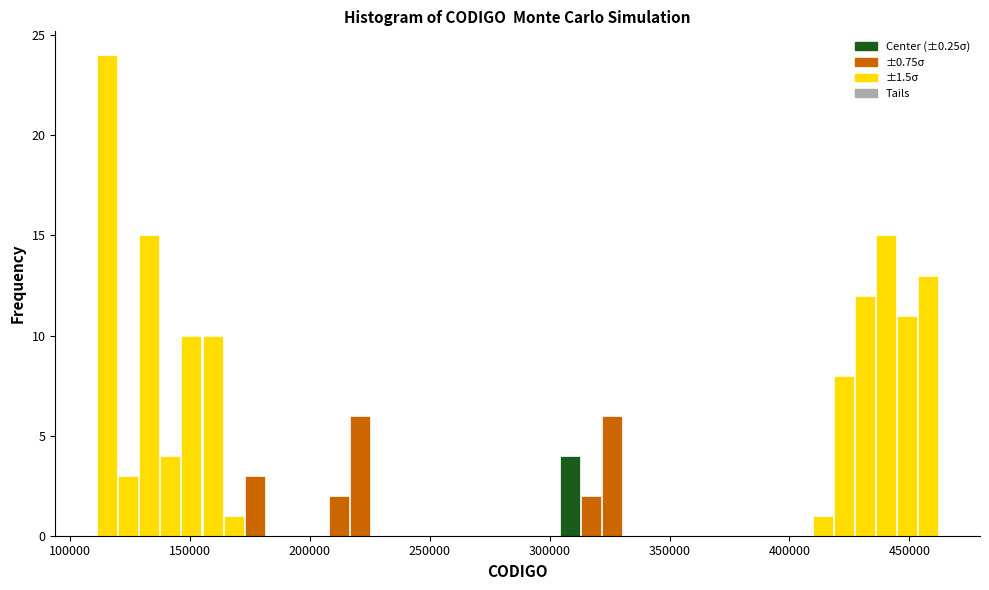

Read against the x-axis, roughly where is the centre of the tallest bar?

115000